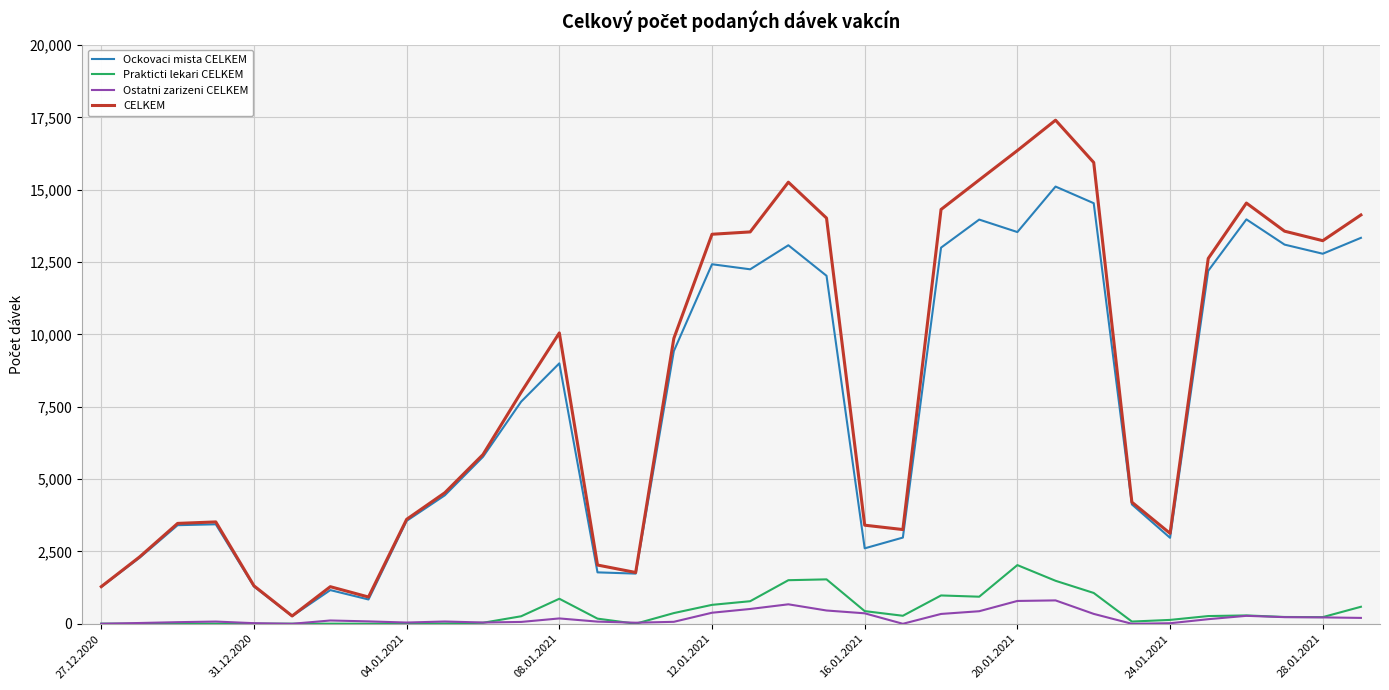

True or false: CELKEM has more than 0 interior local peaks.

True